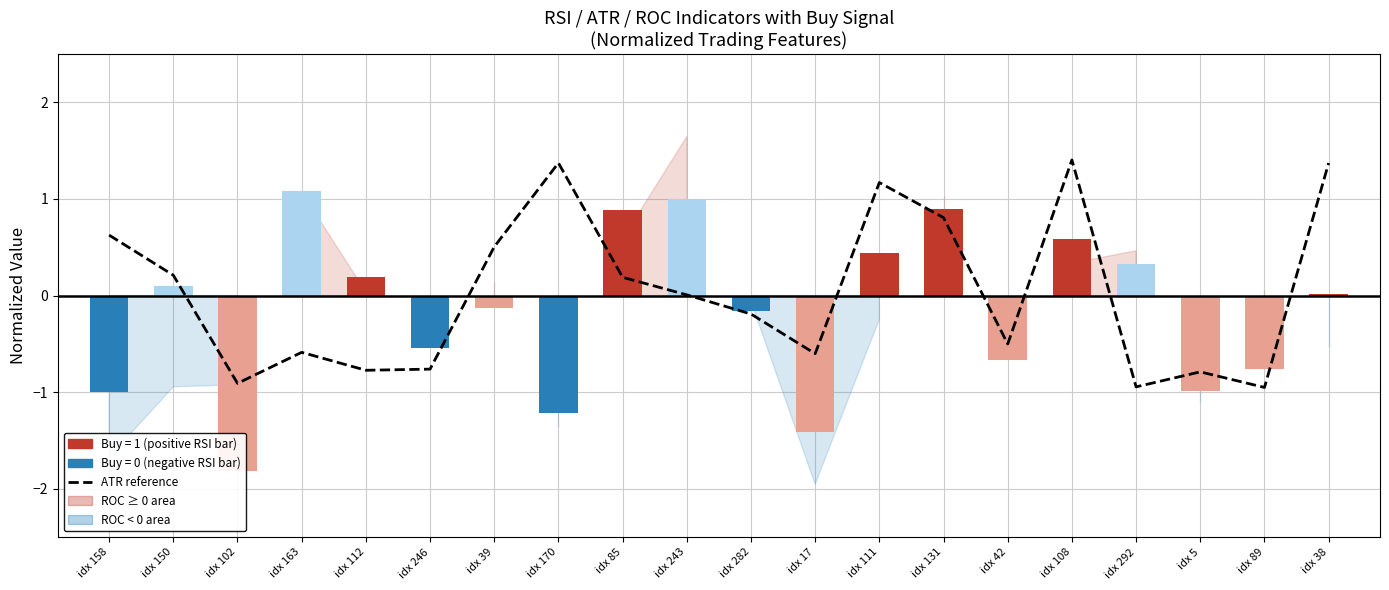

What is the sum of all values?

0.7